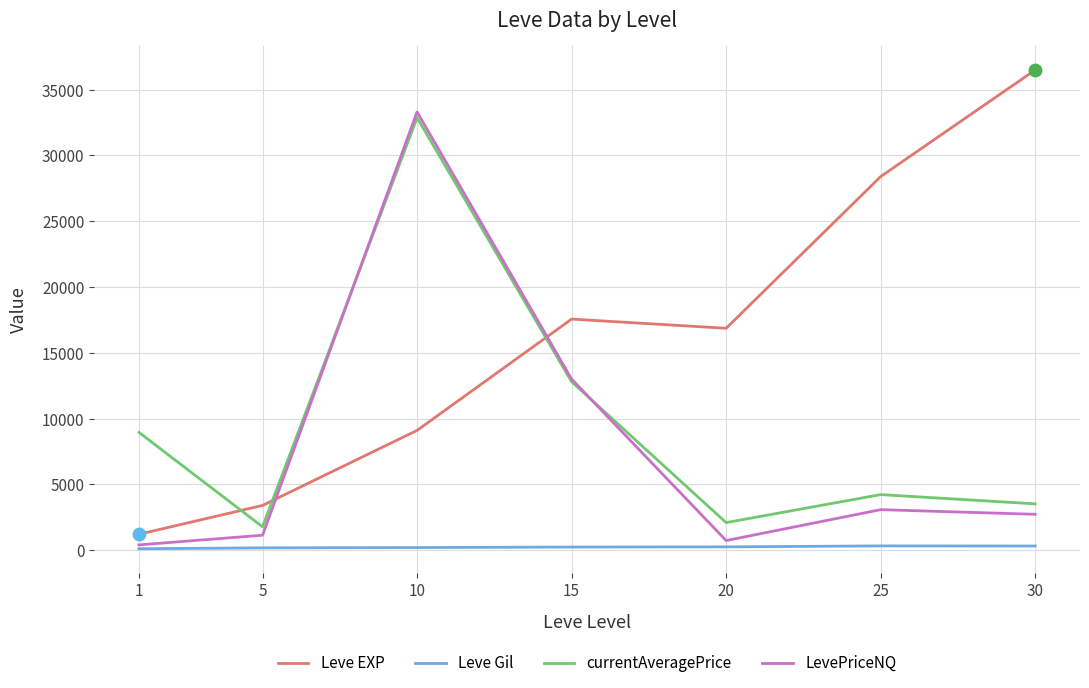

Between 10 and 25, which series saw the biggest shift?

LevePriceNQ